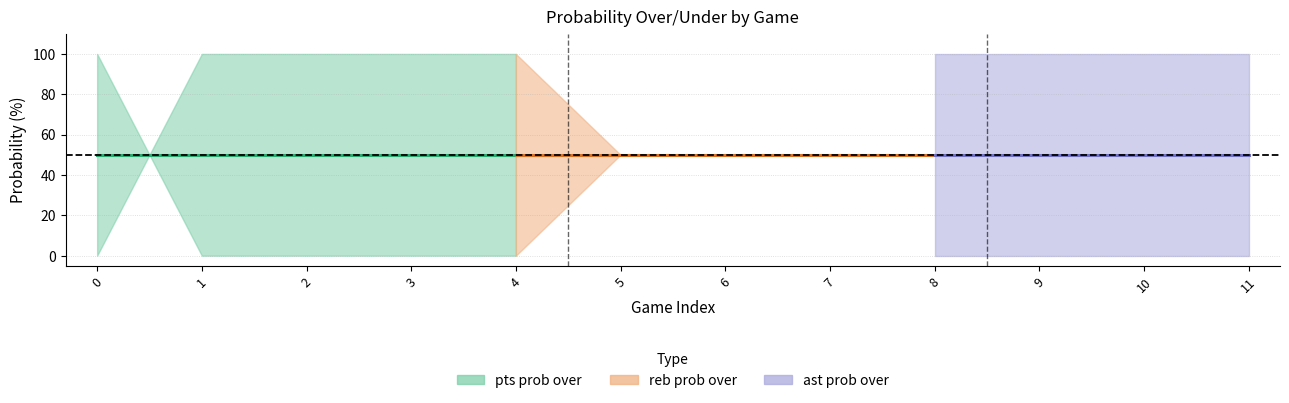

What is the highest value of the pts prob over series?

100